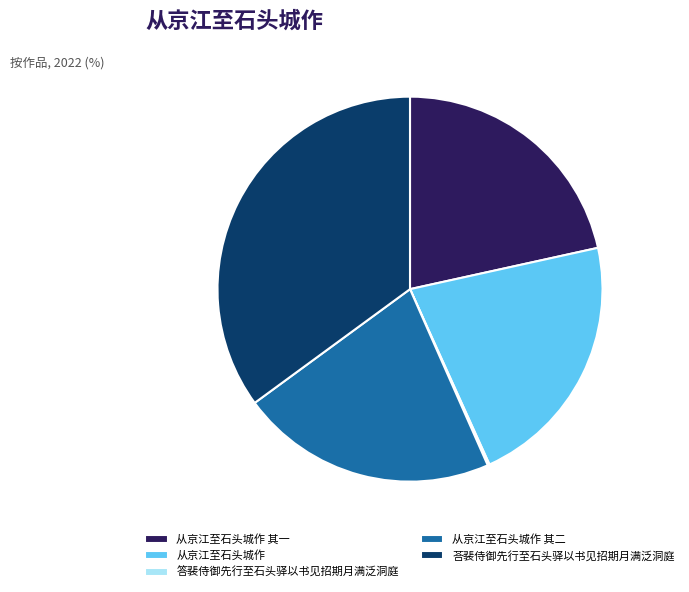

Which category has the biggest portion of the pie?

荅裴侍御先行至石头驿以书见招期月满泛洞庭